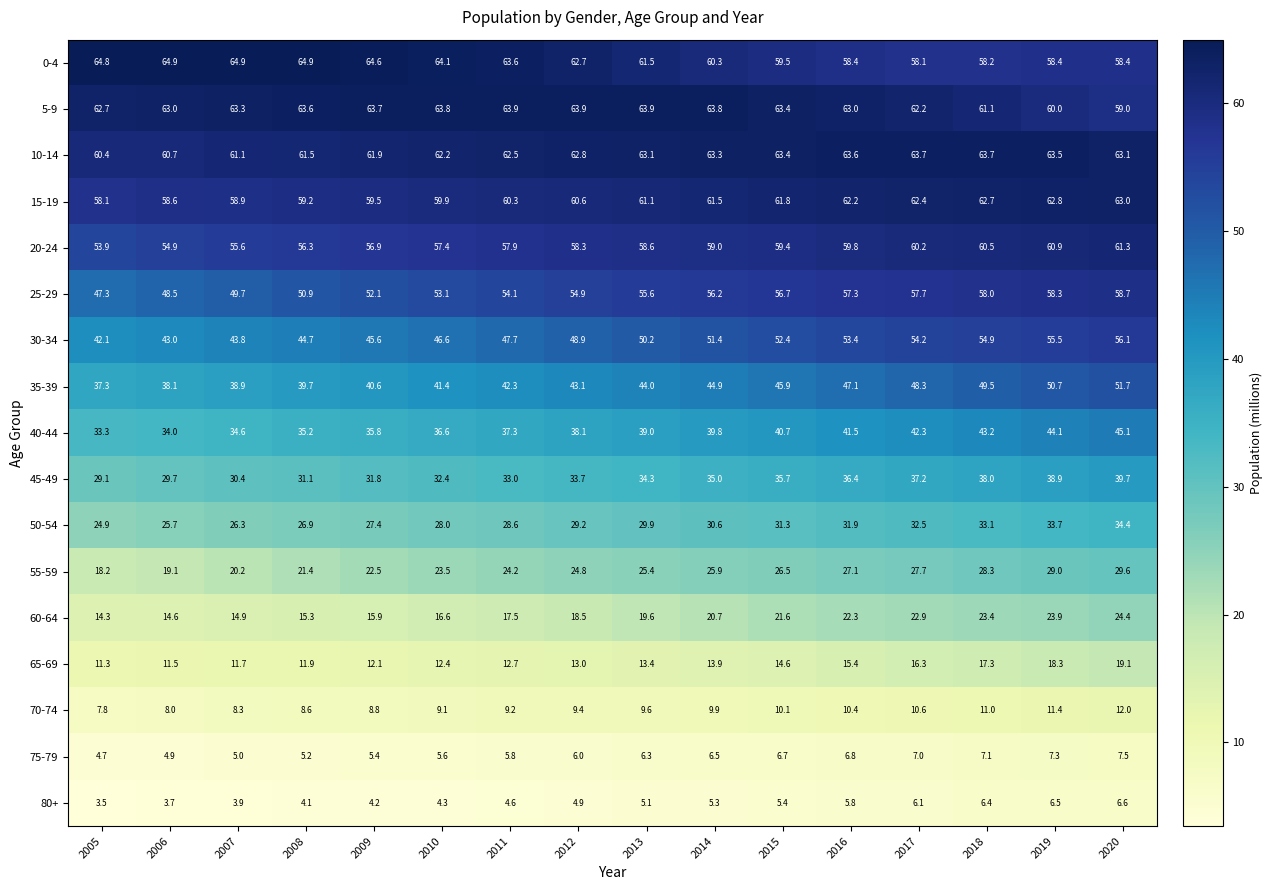

What is the total value across all series at 2013?

640.6